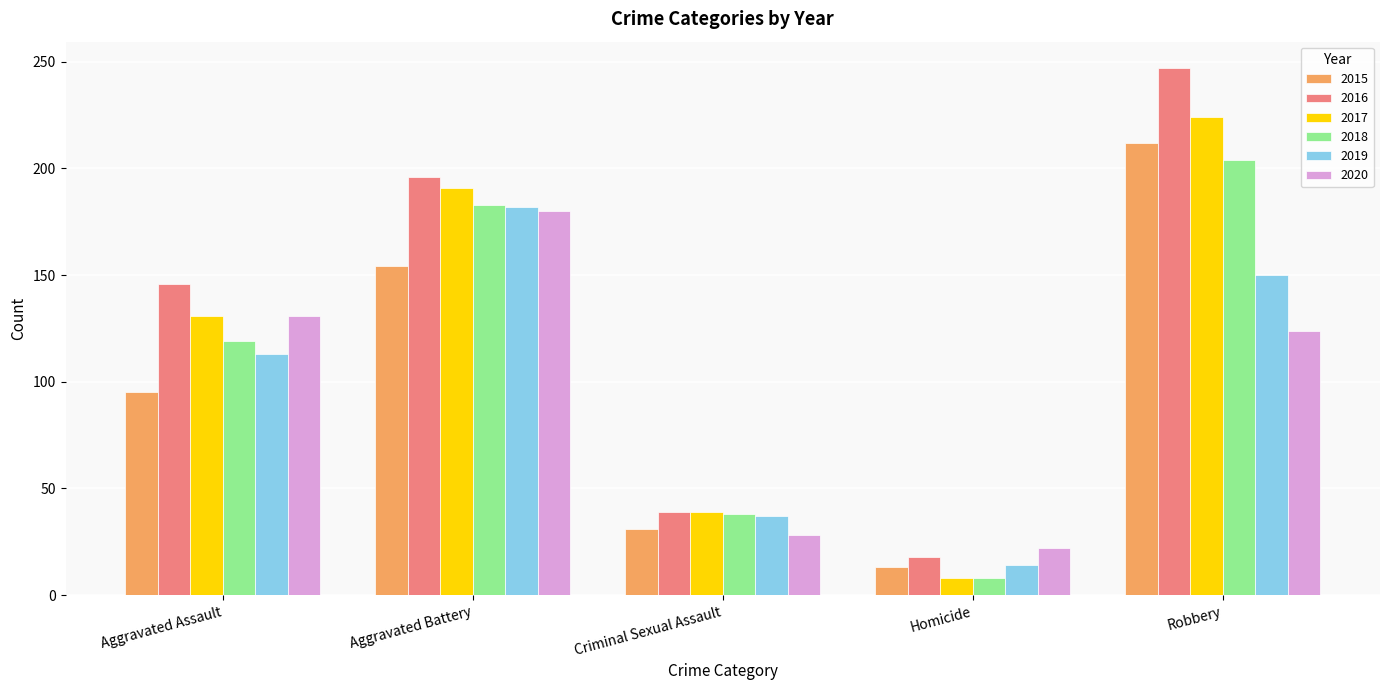

Which series changed the most between Criminal Sexual Assault and Robbery?

2016